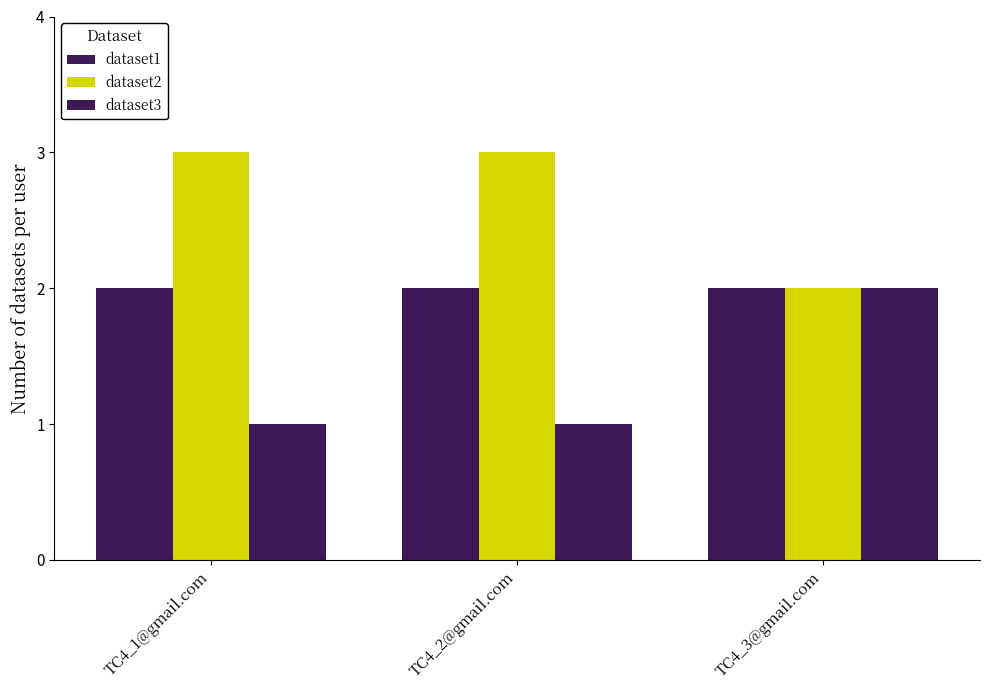

Reading right to left, extract all data points from this chart.

dataset1: TC4_3@gmail.com=2	TC4_2@gmail.com=2	TC4_1@gmail.com=2
dataset2: TC4_3@gmail.com=2	TC4_2@gmail.com=3	TC4_1@gmail.com=3
dataset3: TC4_3@gmail.com=2	TC4_2@gmail.com=1	TC4_1@gmail.com=1